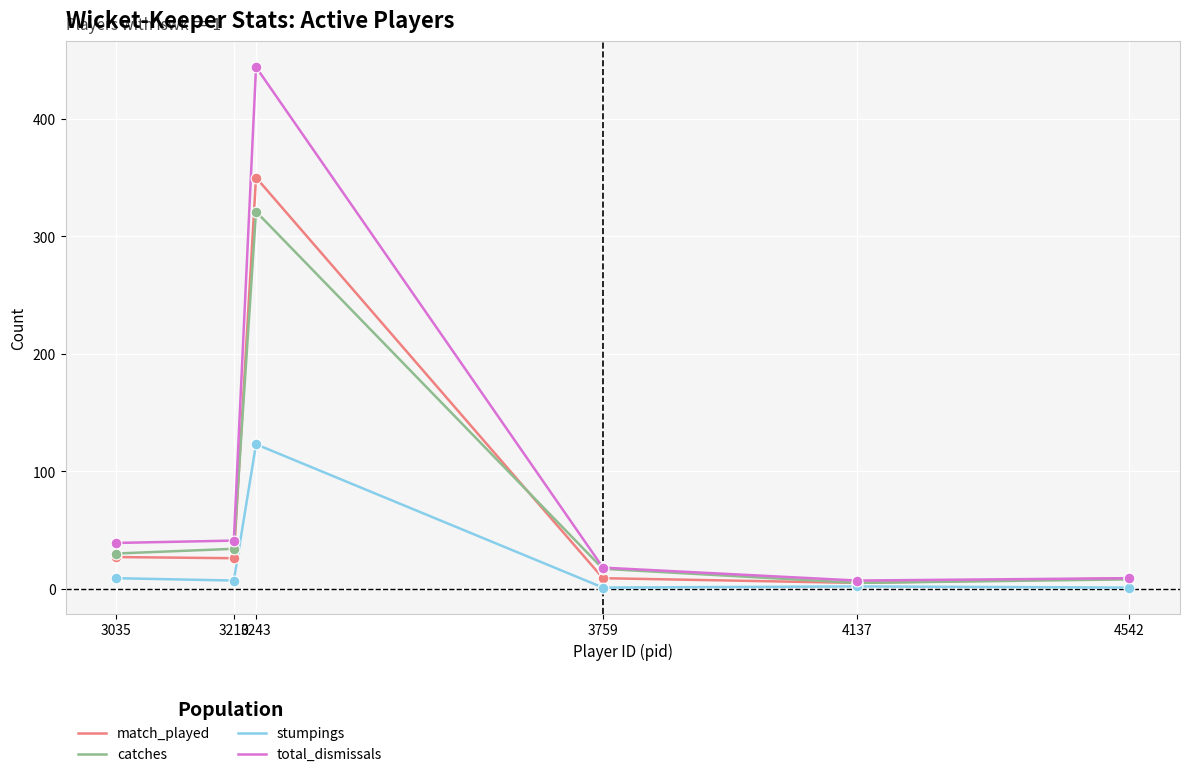

Which series has the widest spread of values?

total_dismissals